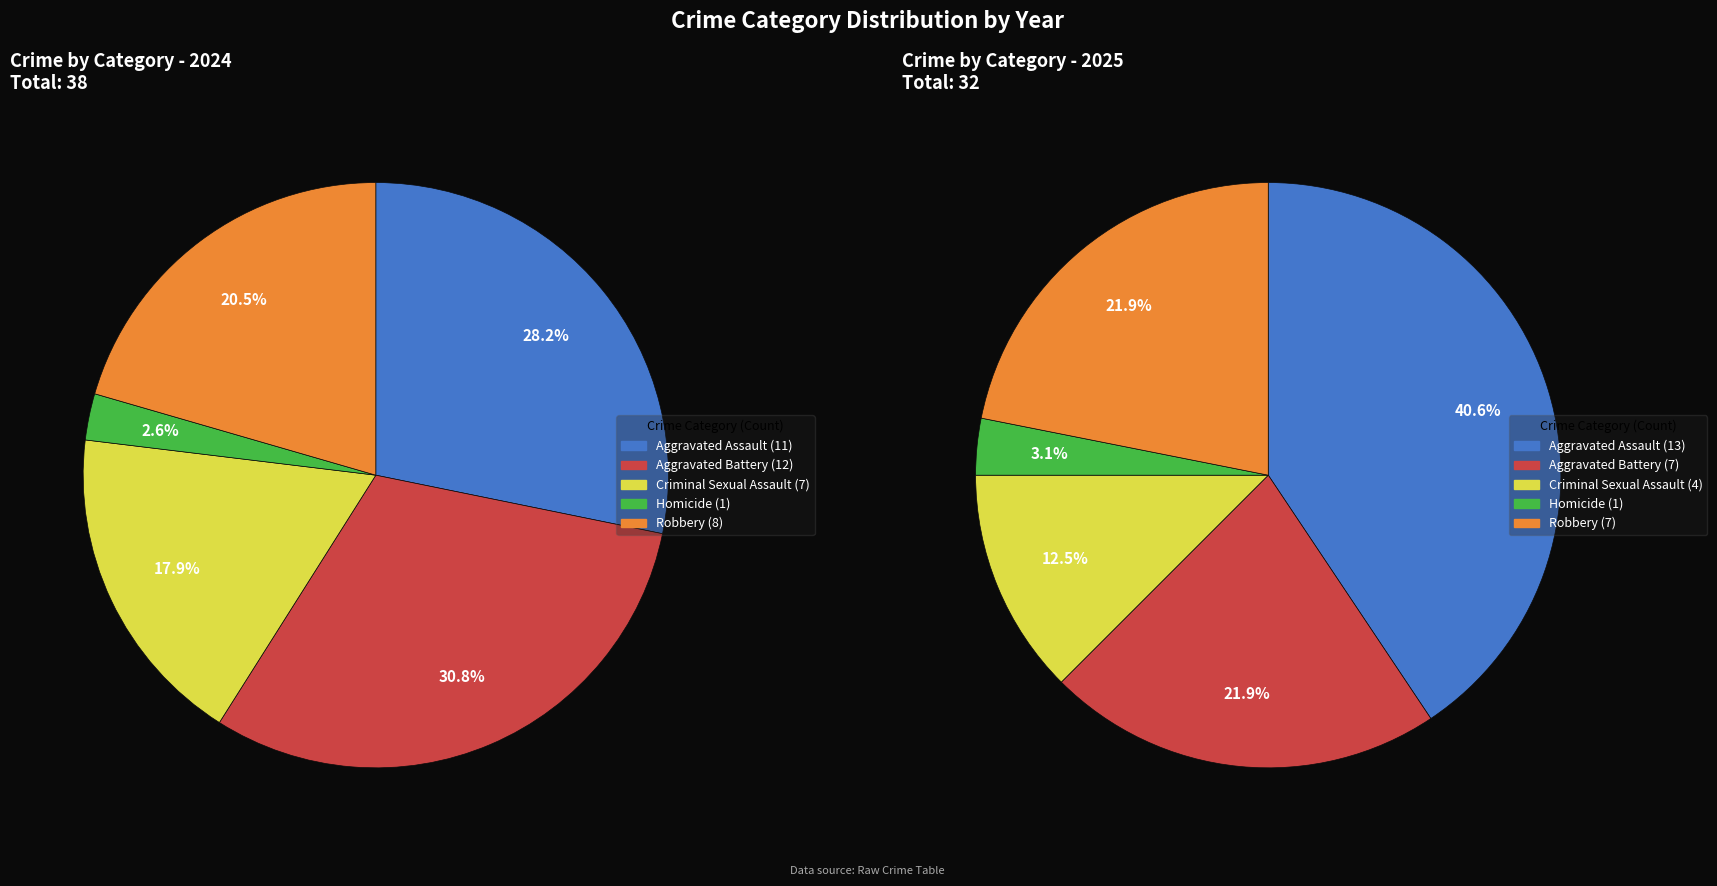

What percentage is the Homicide slice, to the nearest percent?

3%